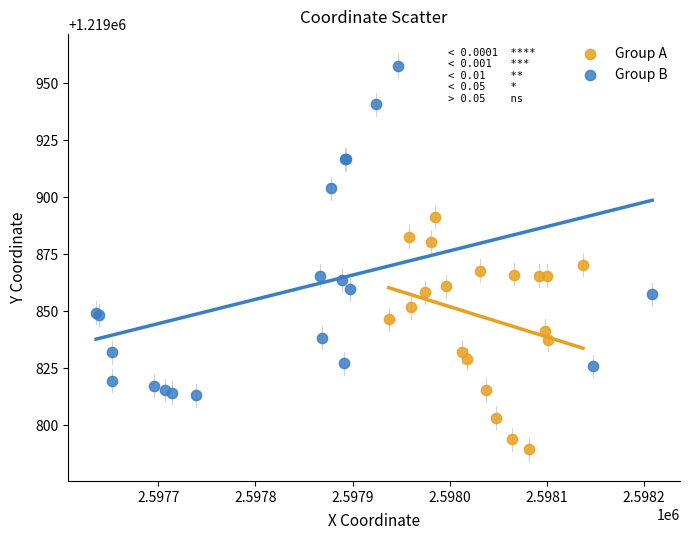

Which series reaches the maximum Y coordinate?

Group B